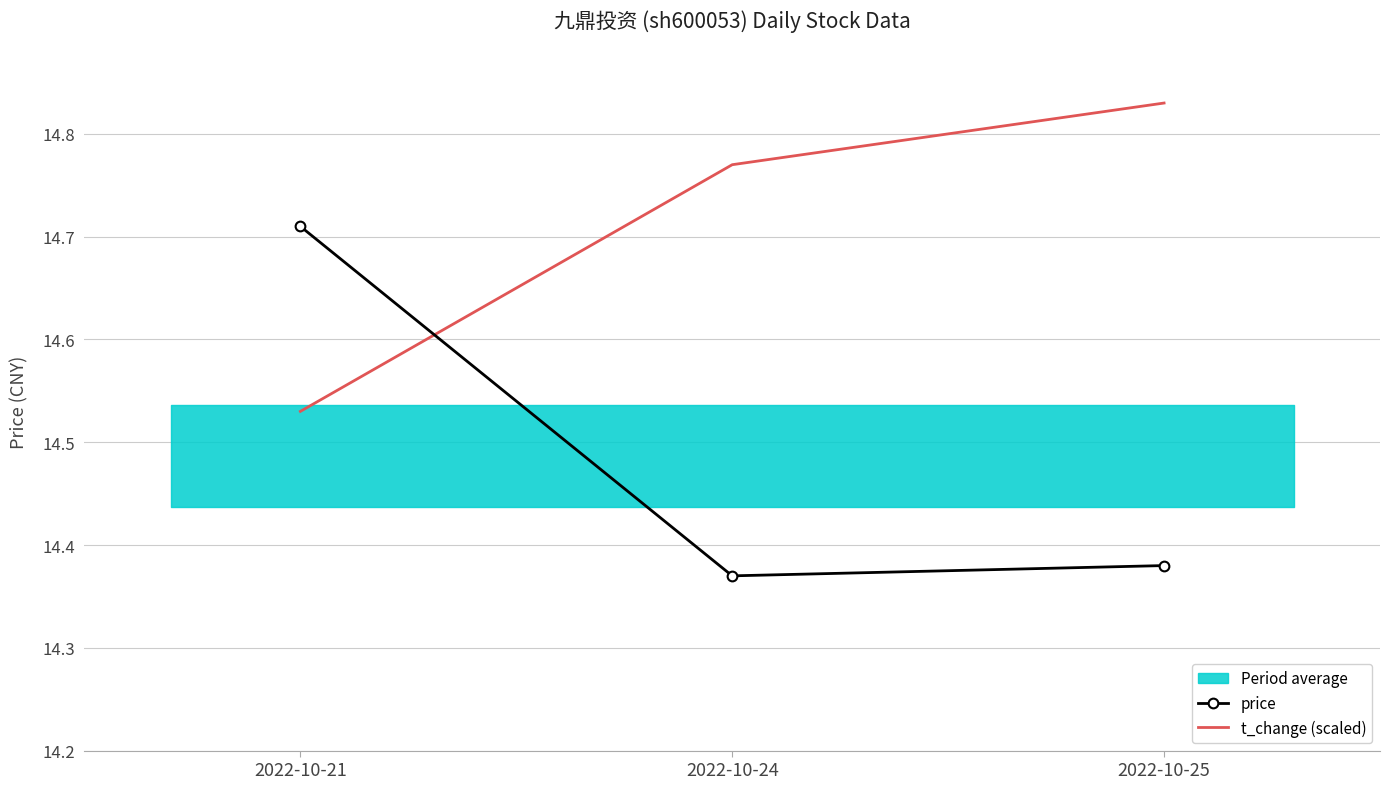

Is it true that price equals 25.6 at 2022-10-21?

False